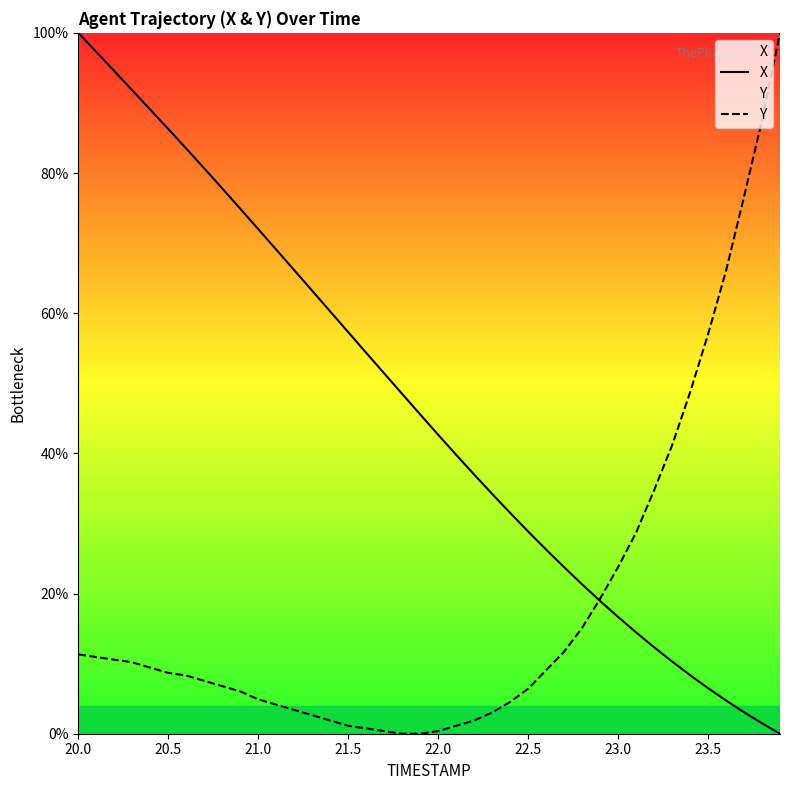

Which series has the widest spread of values?

X